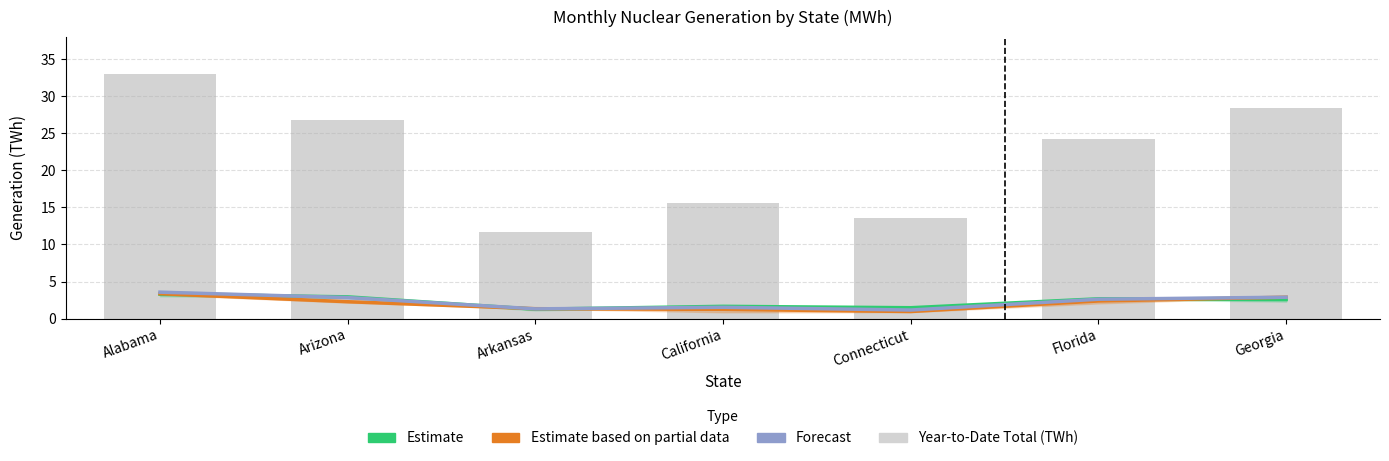

What is the label of the 1st bar from the right?

Georgia